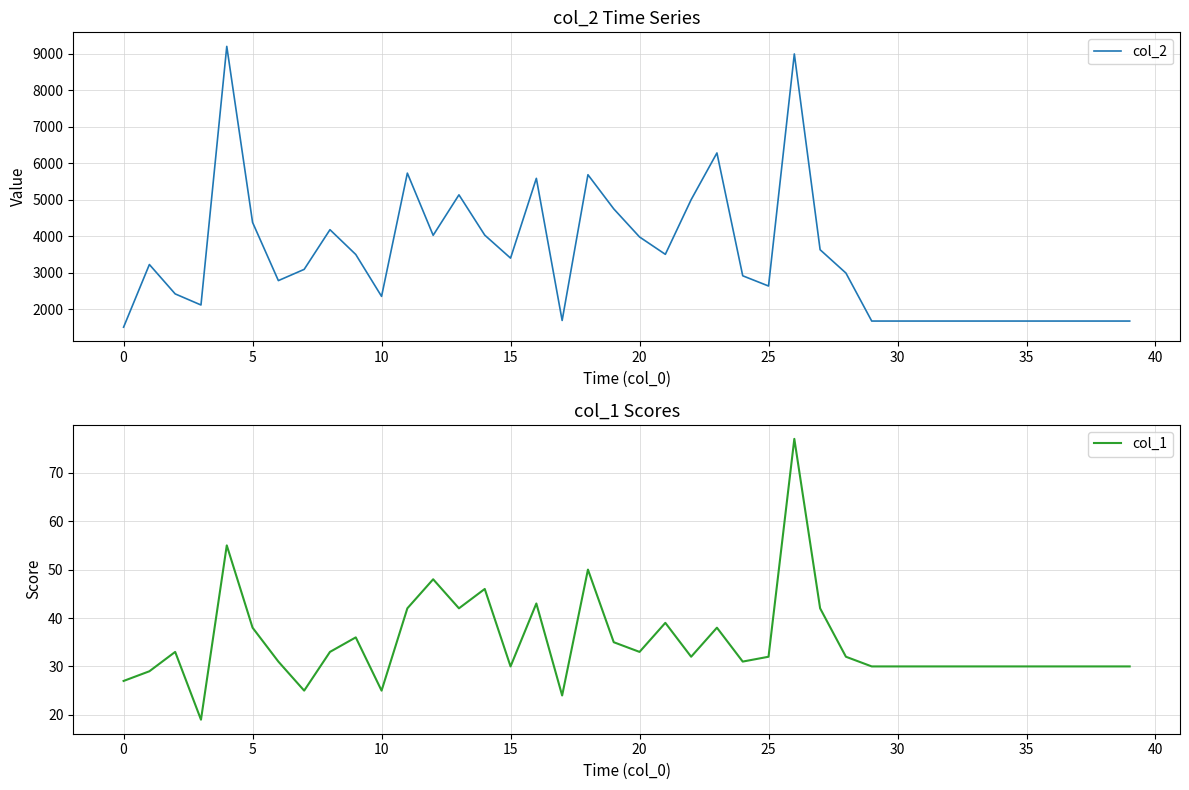

Reading left to right, list all the values displayed in this chart.

col_2: 1512	3229	2424	2120	9206	4383	2788	3096	4183	3504	2356	5733	4029	5138	4034	3404	5590	1696	5689	4754	3984	3508	5005	6286	2920	2640	8999	3634	2995	1680	1680	1680	1680	1680	1680	1680	1680	1680	1680	1680
col_1: 27	29	33	19	55	38	31	25	33	36	25	42	48	42	46	30	43	24	50	35	33	39	32	38	31	32	77	42	32	30	30	30	30	30	30	30	30	30	30	30